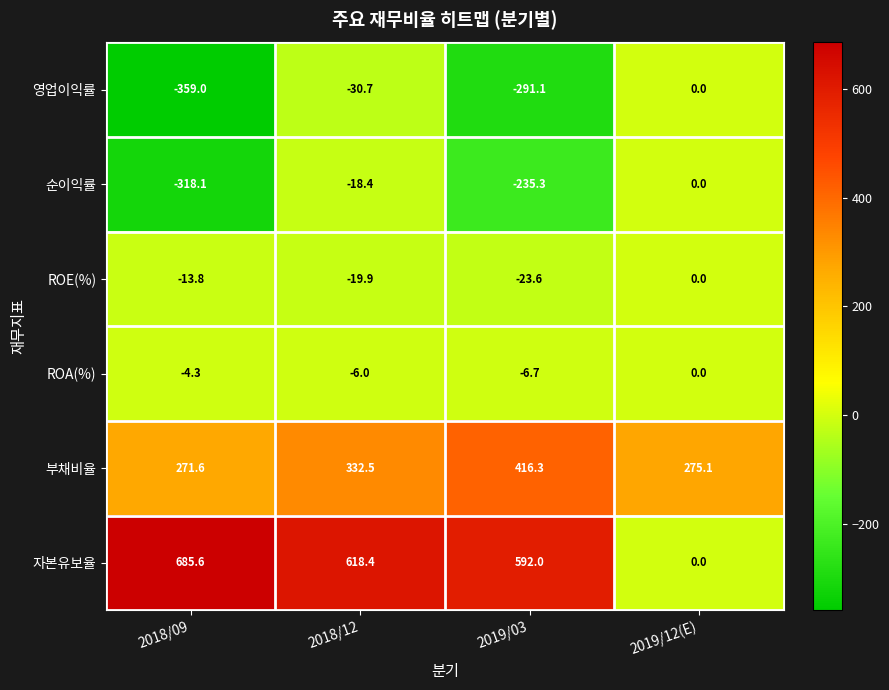

At 2018/12, list the series in order from smallest to largest.

영업이익률, ROE(%), 순이익률, ROA(%), 부채비율, 자본유보율